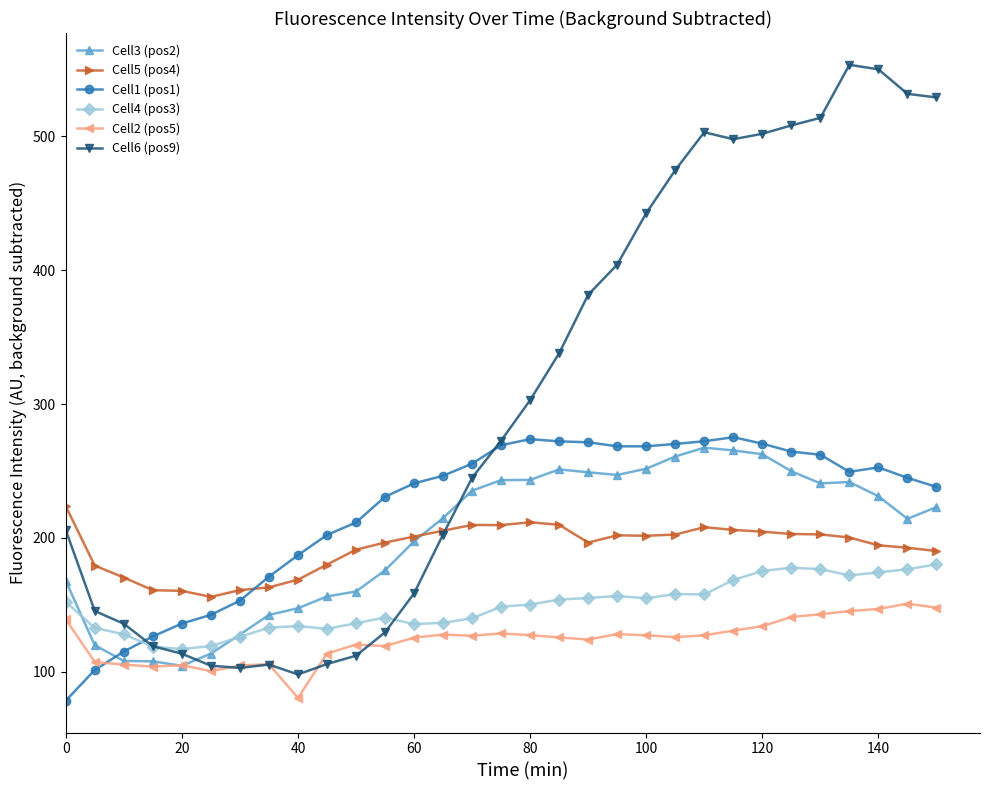

What is the difference between the maximum and minimum values in the Cell3 (pos2) series?

163.0